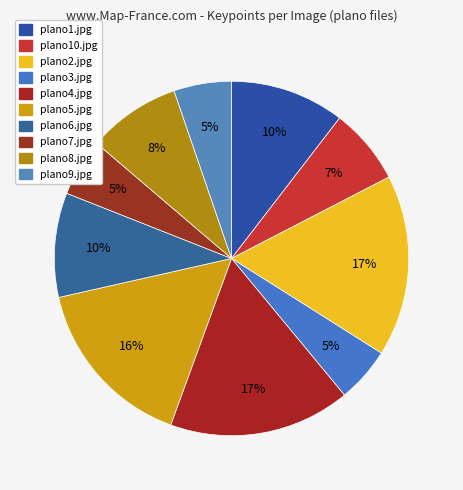

Count the number of slices in the pie.

10